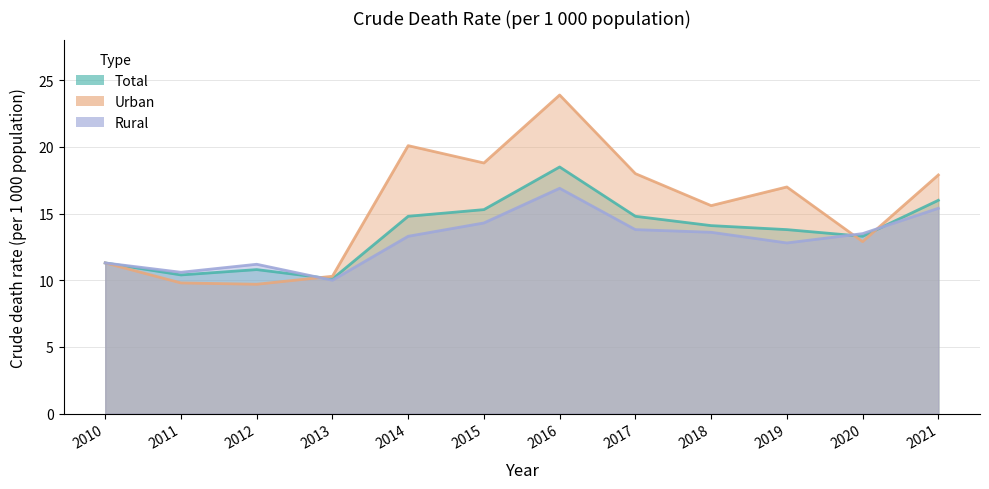

At how many categories does at least one series exceed 11?

10